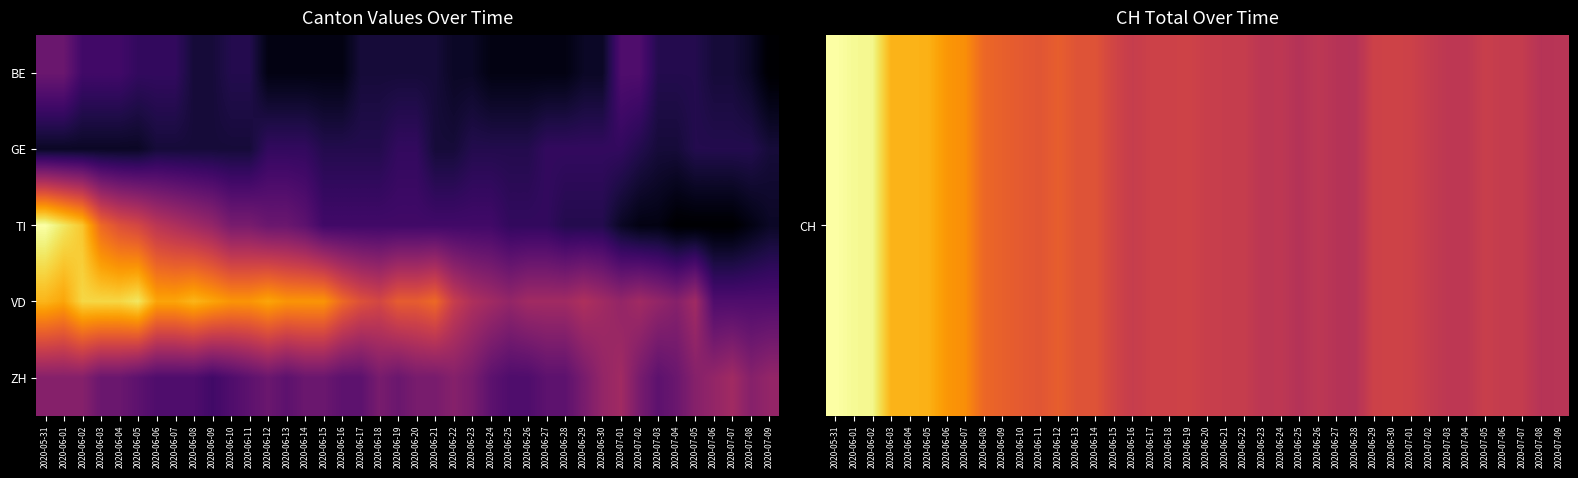

Which category has the lowest value across all series?

2020-07-04